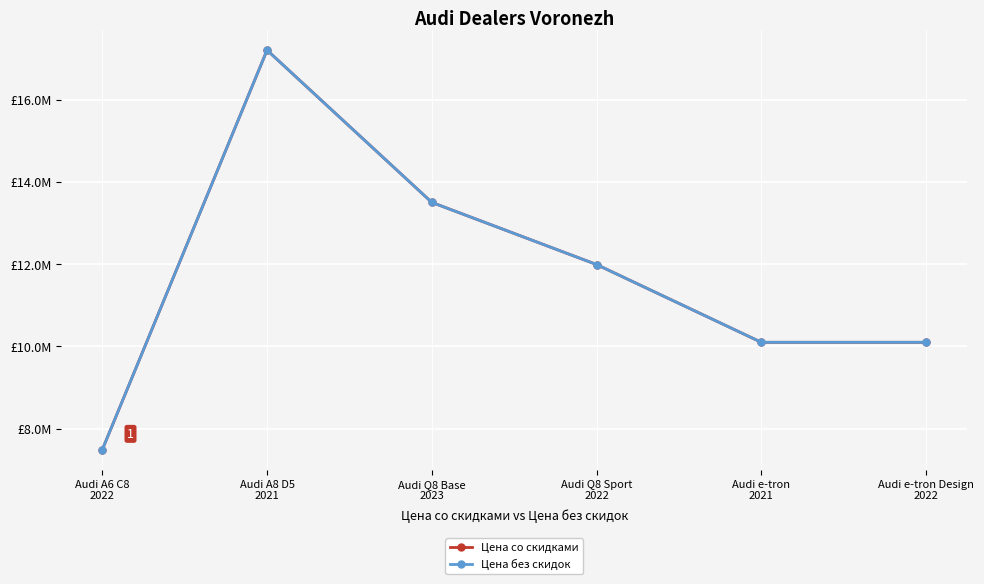

What is the sum of the Цена со скидками values at Audi A8 D5
2021 and Audi Q8 Base
2023?

30700000